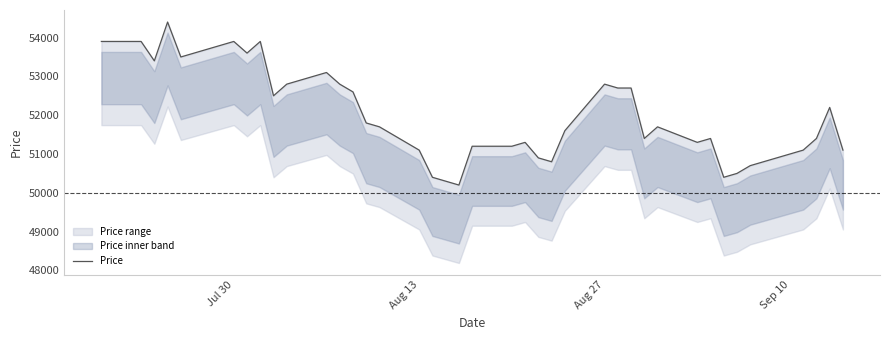

Reading left to right, list all the values displayed in this chart.

53900	53900	53400	54400	53500	53600	53900	53600	53900	52500	52800	53100	52800	52600	51800	51700	51100	50400	50200	51200	51200	51300	50900	50800	51600	52800	52700	52700	51400	51700	51300	51400	50400	50500	50700	51000	51100	51400	52200	51100